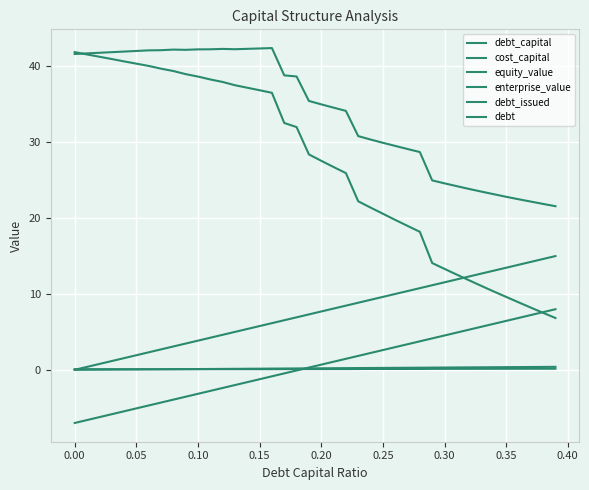

Reading left to right, extract all data points from this chart.

debt_capital: 0.0	0.0	0.0	0.0	0.0	0.1	0.1	0.1	0.1	0.1	0.1	0.1	0.1	0.1	0.1	0.1	0.2	0.2	0.2	0.2	0.2	0.2	0.2	0.2	0.2	0.2	0.3	0.3	0.3	0.3	0.3	0.3	0.3	0.3	0.3	0.3	0.4	0.4	0.4	0.4
cost_capital: 0.1	0.1	0.1	0.1	0.1	0.1	0.1	0.1	0.1	0.1	0.1	0.1	0.1	0.1	0.1	0.1	0.1	0.1	0.1	0.1	0.1	0.1	0.1	0.1	0.1	0.1	0.1	0.1	0.1	0.1	0.1	0.1	0.1	0.1	0.1	0.1	0.1	0.1	0.1	0.1
equity_value: 41.8	41.5	41.2	40.9	40.6	40.3	40.0	39.6	39.3	38.9	38.6	38.2	37.9	37.5	37.1	36.8	36.5	32.5	32.0	28.4	27.5	26.7	25.9	22.2	21.4	20.6	19.7	18.9	18.2	14.1	13.3	12.5	11.8	11.0	10.3	9.6	8.9	8.2	7.5	6.8
enterprise_value: 41.6	41.7	41.7	41.8	41.9	42.0	42.1	42.1	42.2	42.1	42.2	42.2	42.2	42.2	42.3	42.3	42.4	38.8	38.6	35.4	35.0	34.5	34.1	30.8	30.3	29.9	29.5	29.1	28.7	24.9	24.6	24.2	23.8	23.5	23.1	22.8	22.5	22.1	21.8	21.5
debt_issued: -7.0	-6.6	-6.2	-5.8	-5.5	-5.1	-4.7	-4.3	-3.9	-3.5	-3.2	-2.8	-2.4	-2.0	-1.6	-1.2	-0.9	-0.5	-0.1	0.3	0.7	1.1	1.4	1.8	2.2	2.6	3.0	3.4	3.8	4.1	4.5	4.9	5.3	5.7	6.1	6.4	6.8	7.2	7.6	8.0
debt: 0.0	0.4	0.8	1.2	1.5	1.9	2.3	2.7	3.1	3.5	3.8	4.2	4.6	5.0	5.4	5.8	6.1	6.5	6.9	7.3	7.7	8.1	8.4	8.8	9.2	9.6	10.0	10.4	10.8	11.1	11.5	11.9	12.3	12.7	13.1	13.4	13.8	14.2	14.6	15.0